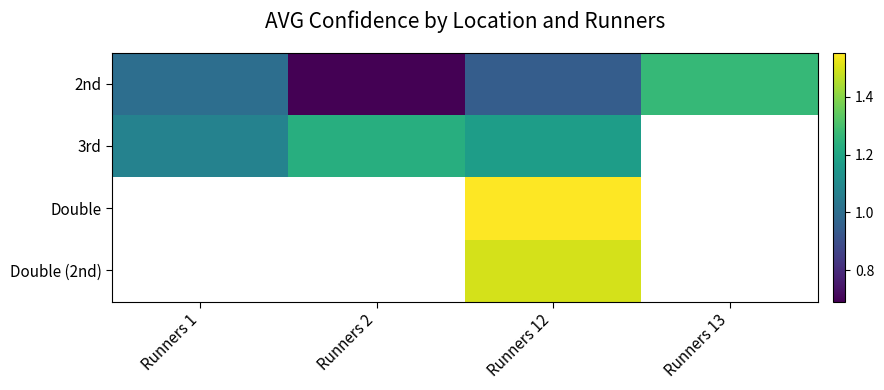

Is it true that 3rd equals 0.4 at Runners 12?

False